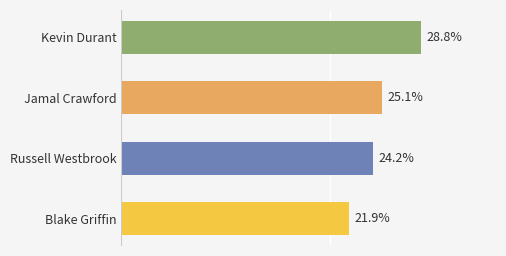

List the labels in order of value, largest first.

Kevin Durant, Jamal Crawford, Russell Westbrook, Blake Griffin